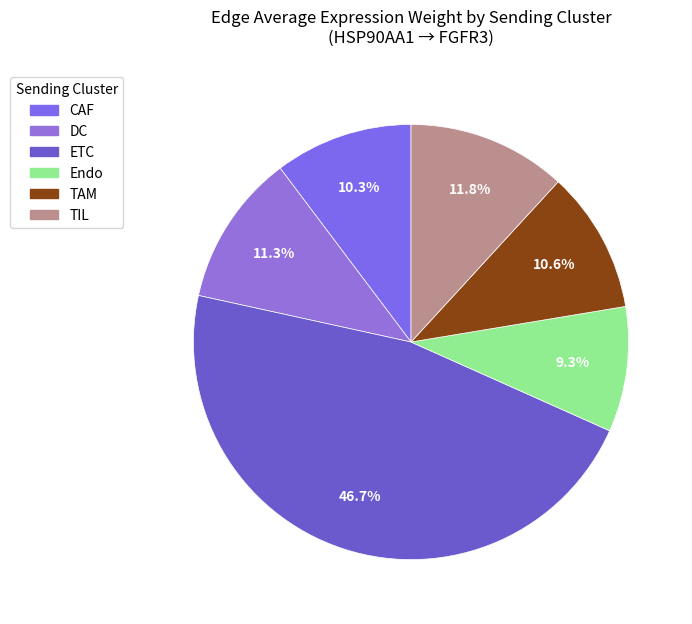

Rank the categories by value from lowest to highest.

Endo, CAF, TAM, DC, TIL, ETC